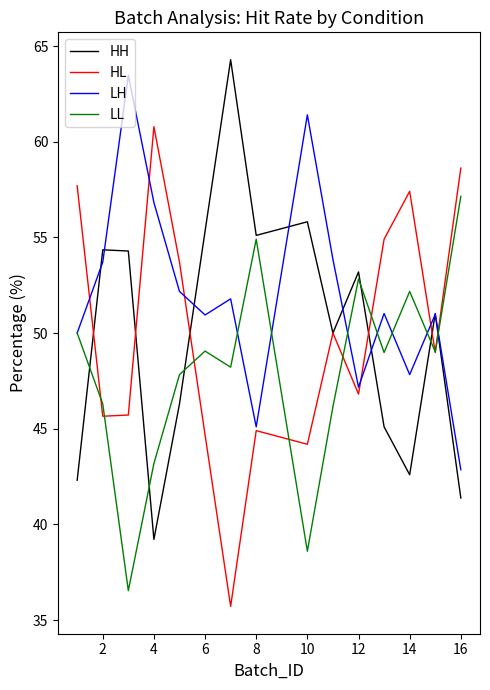

After their last crossing, which series has the higher values: HH or LH?

LH